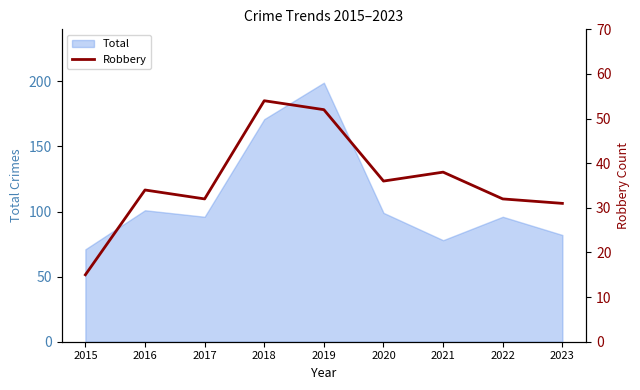

What is the minimum value shown in the chart?

15